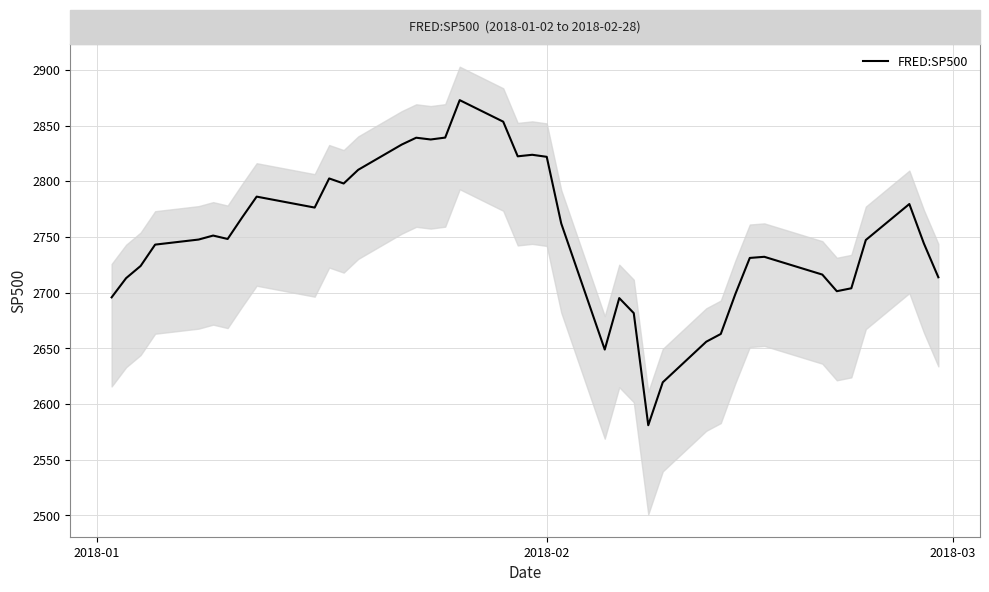

What is the sum of all values?

109983.8